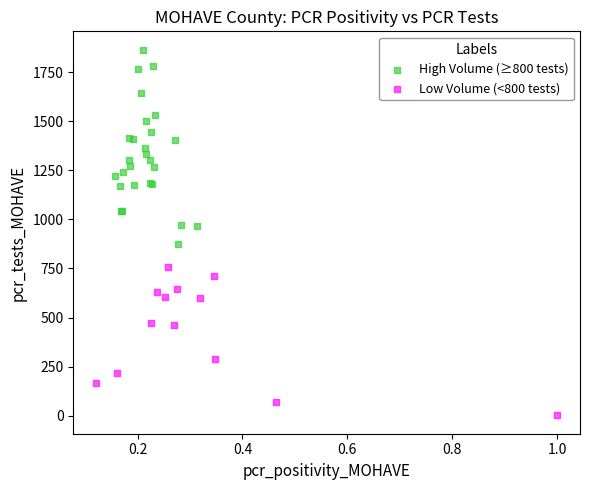

Which series reaches the minimum Y coordinate?

Low Volume (<800 tests)